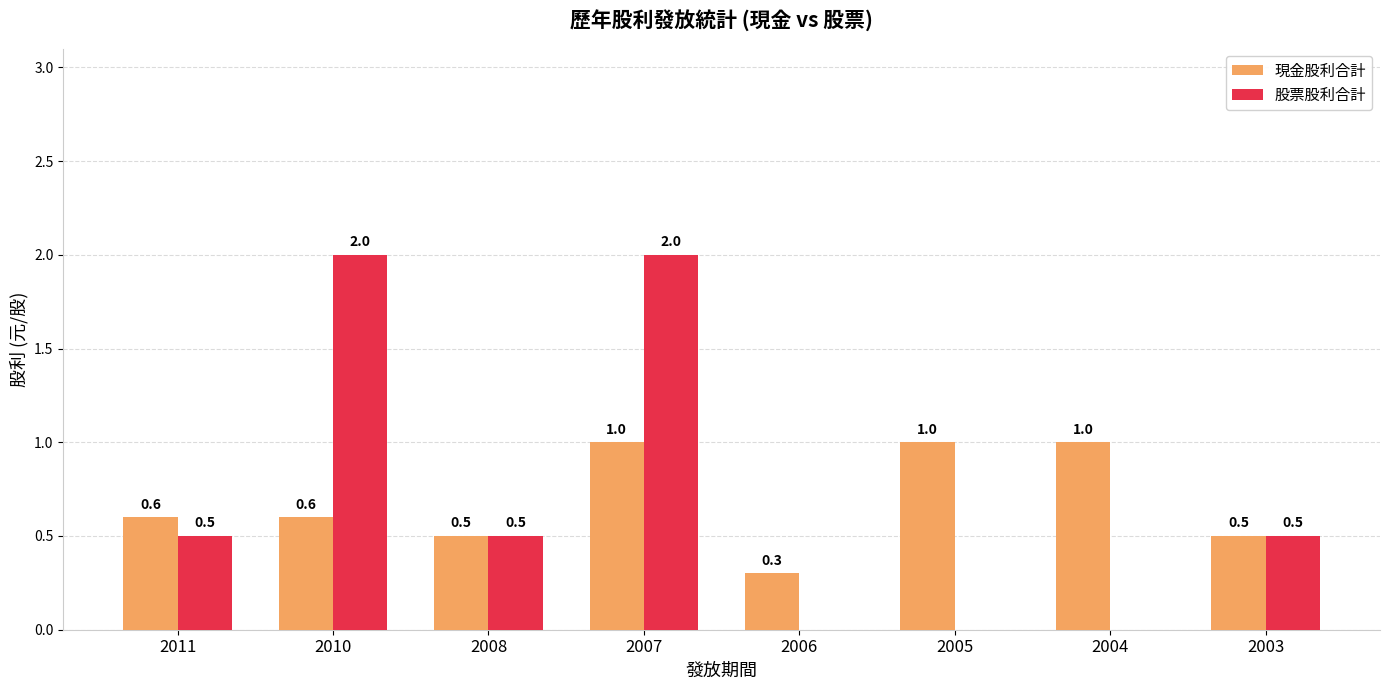

How many 股票股利合計 values are between 0 and 2?

8